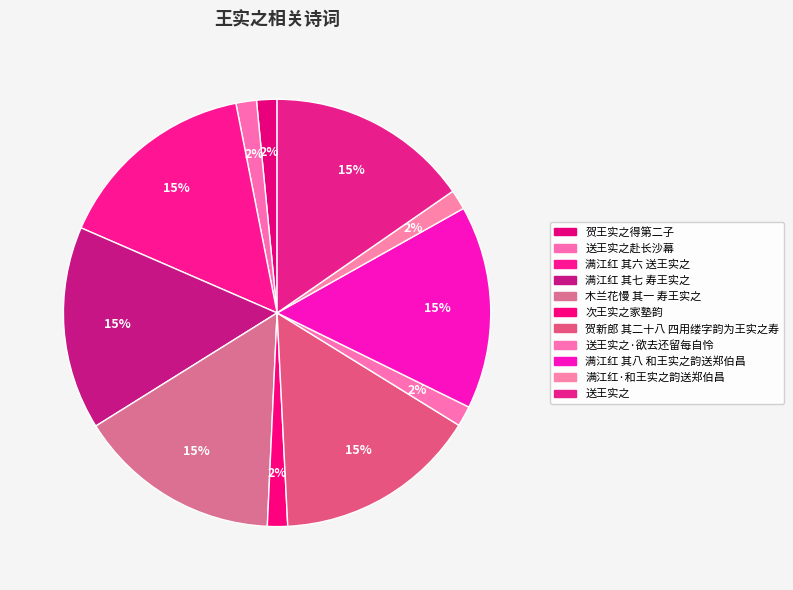

How many segments does this pie chart have?

11